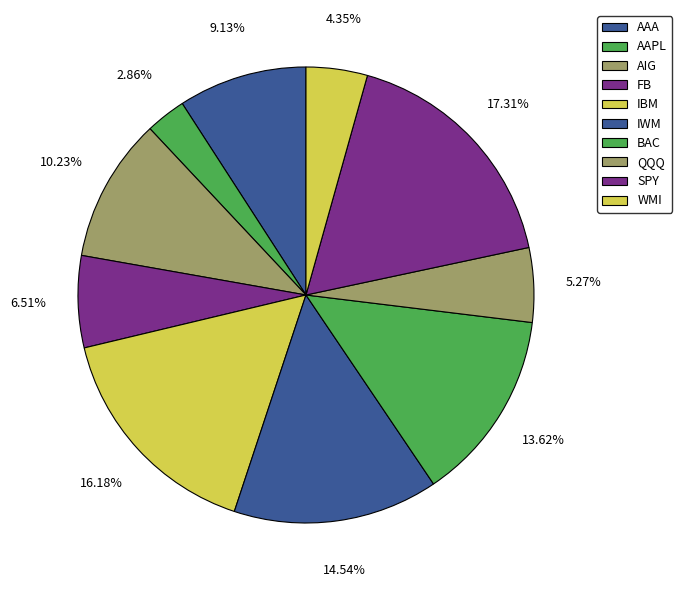

Count the number of slices in the pie.

10